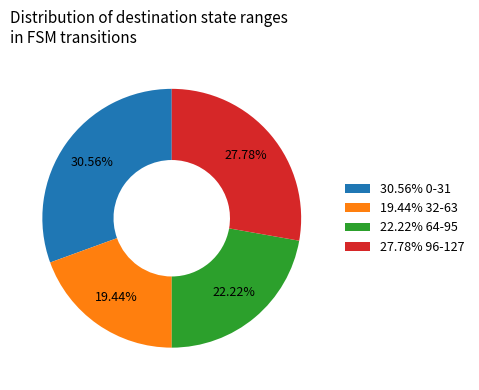

Combined, do 27.78% 96-127 and 19.44% 32-63 account for over 50%?

No